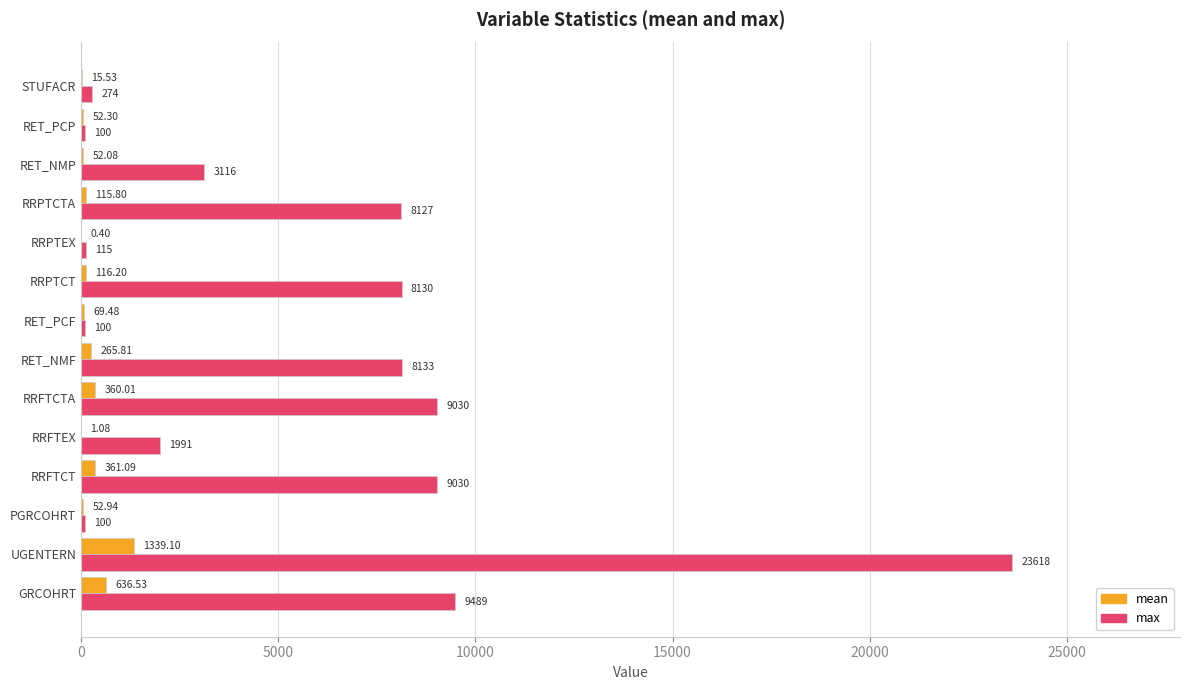

Which series has the widest spread of values?

max